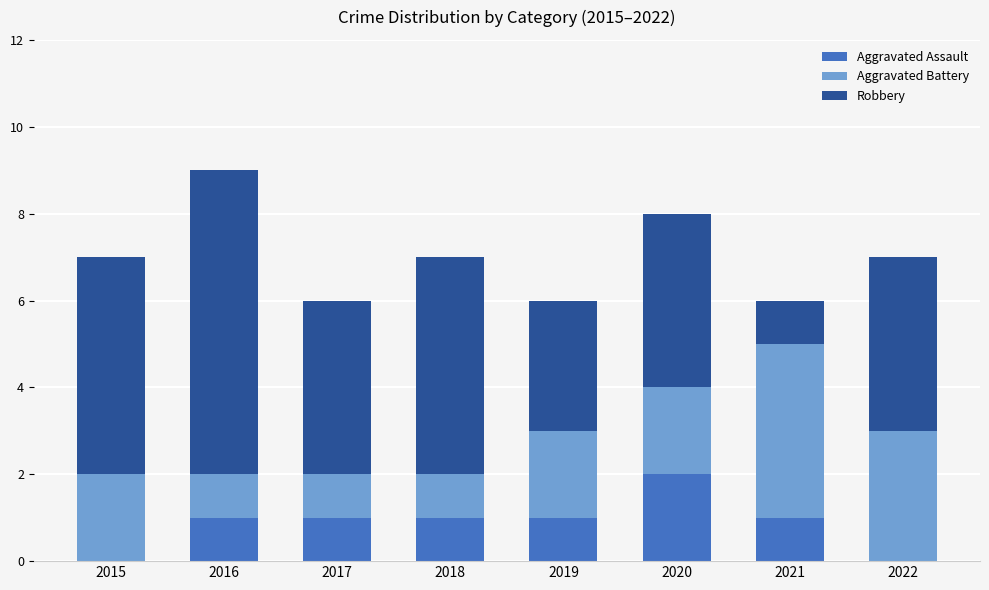

How many series are shown in this chart?

3